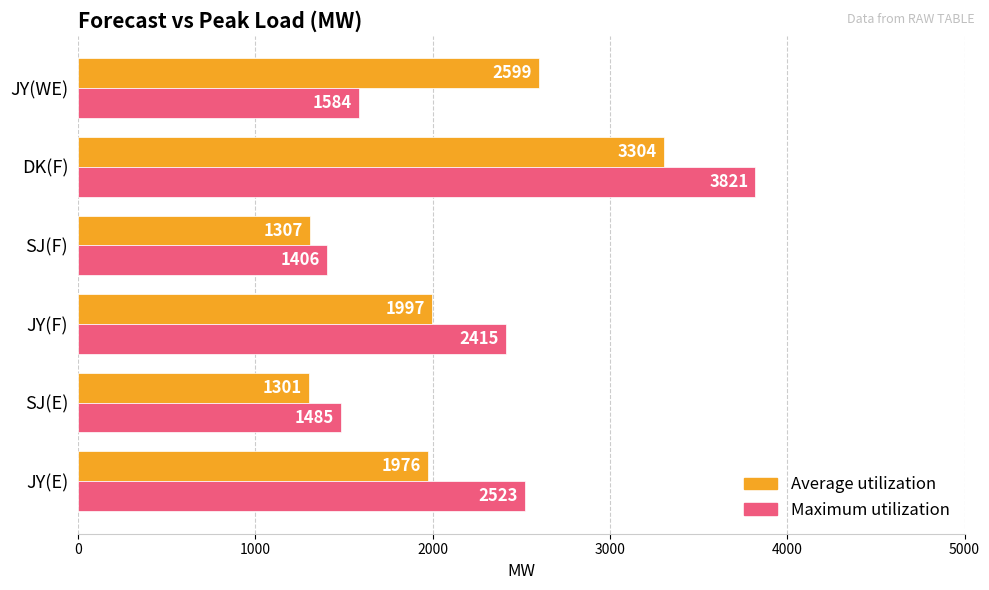

What are all the series names shown in the legend?

Average utilization, Maximum utilization